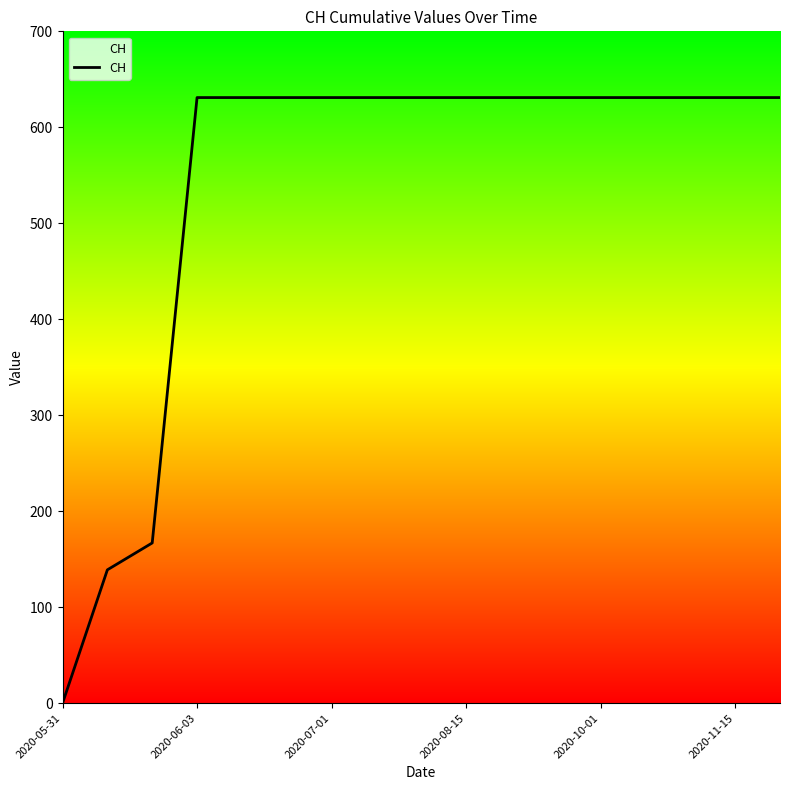

How many distinct data groups are displayed?

1